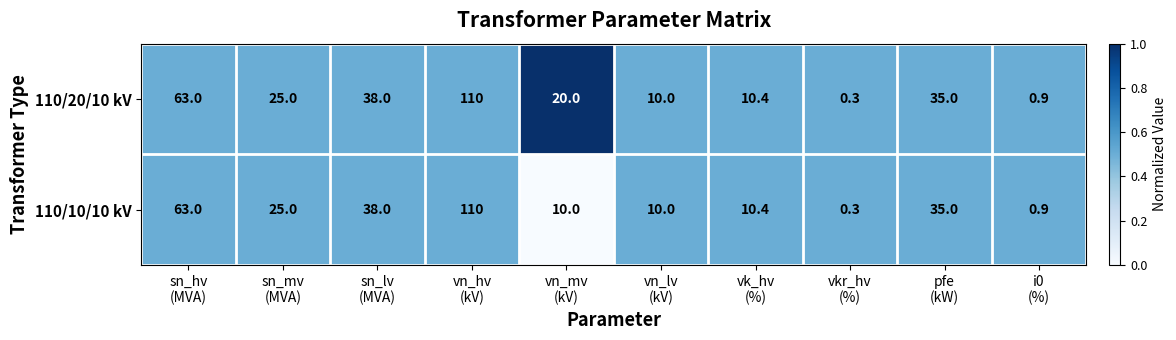

Reading left to right, list all the values displayed in this chart.

110/20/10 kV: 63.0	25.0	38.0	110.0	20.0	10.0	10.4	0.3	35.0	0.9
110/10/10 kV: 63.0	25.0	38.0	110.0	10.0	10.0	10.4	0.3	35.0	0.9